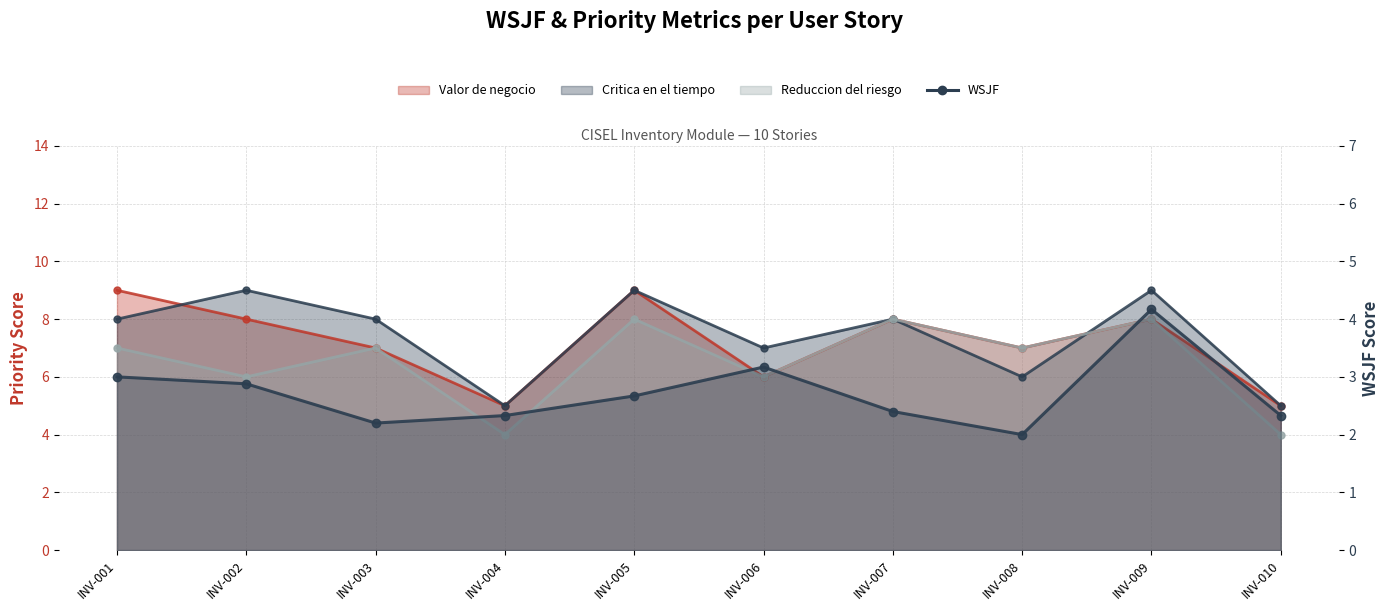

True or false: WSJF and Valor de negocio intersect in this chart.

False